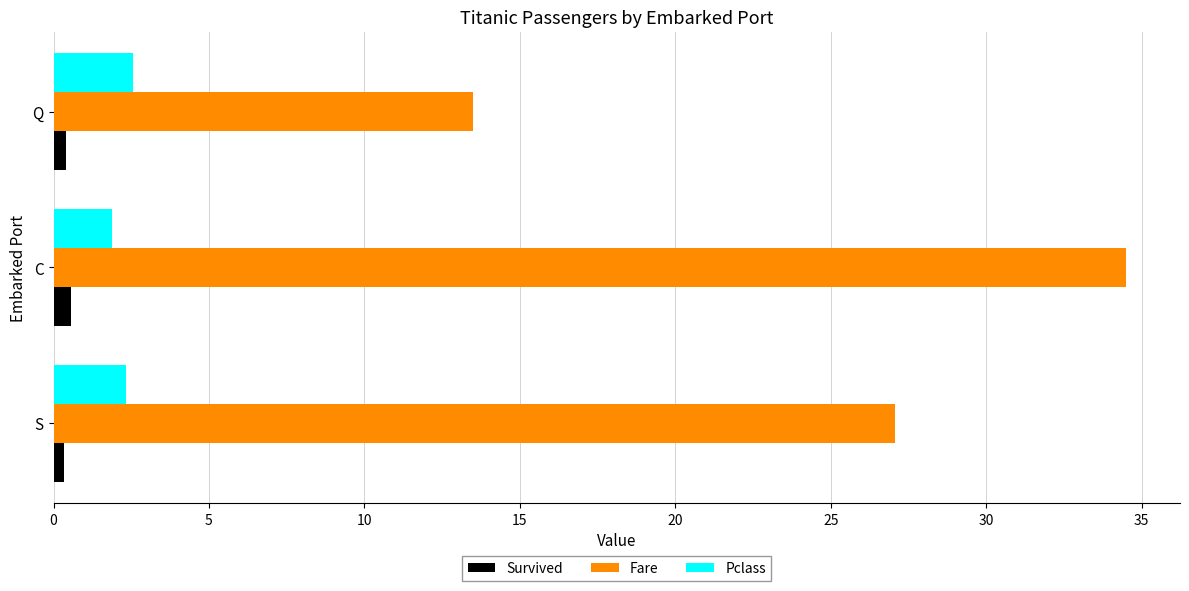

Is the value of Survived at S greater than the value of Pclass at C?

No